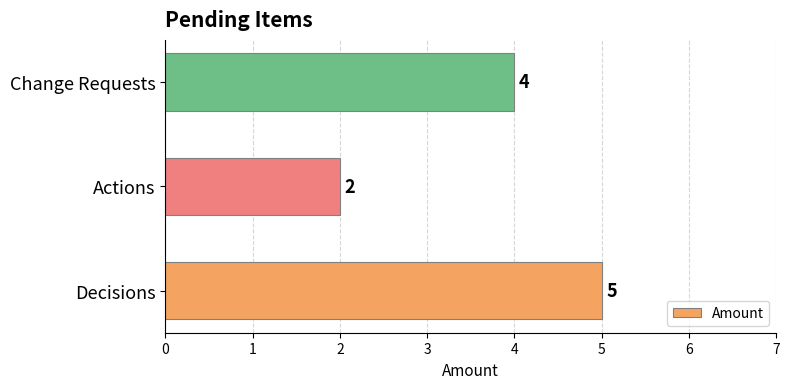

What is the difference between the values at Actions and Decisions?

3